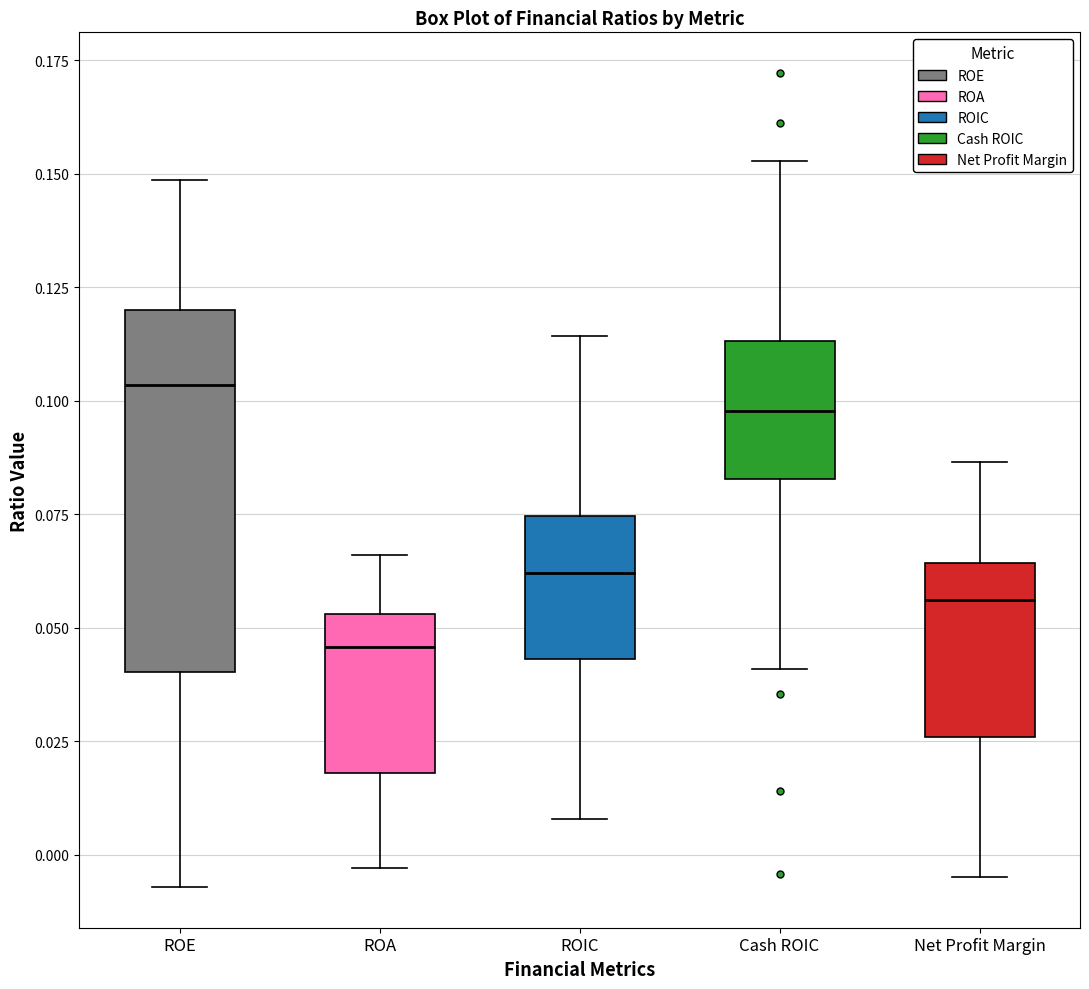

Which box is the tallest, from its lower edge to its upper edge?

ROE